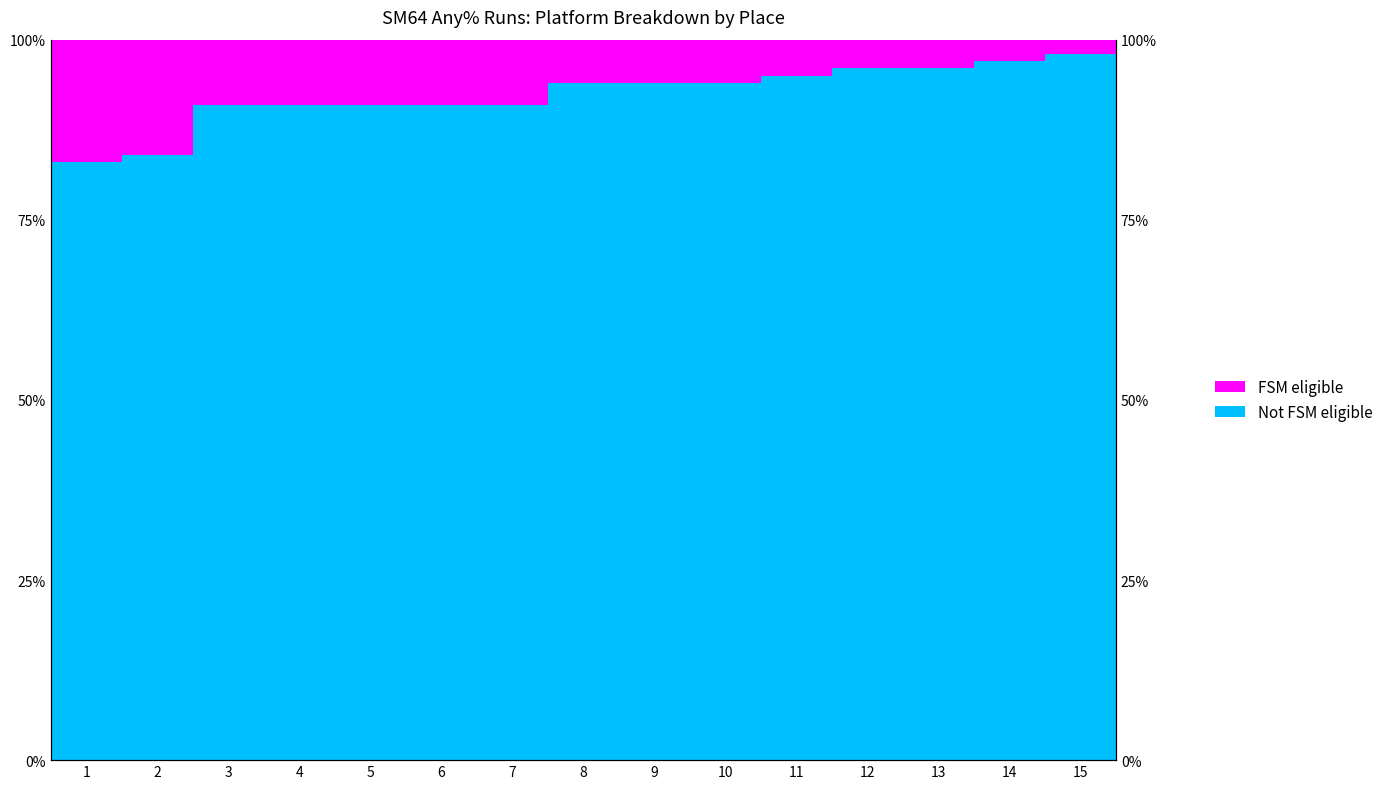

What is the value of the FSM eligible bar at the 13th from the left?

4